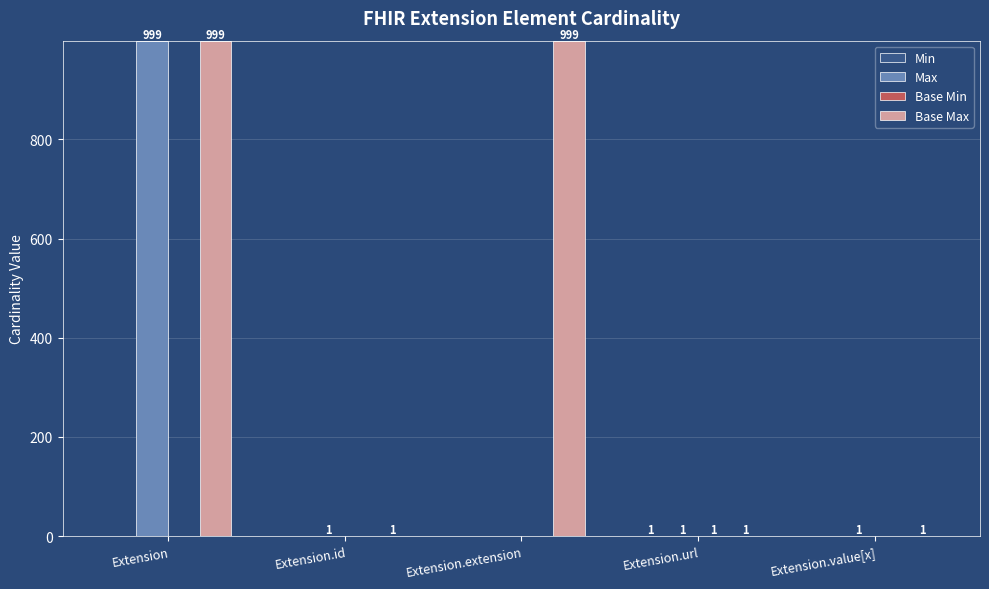

What is the sum of all Base Max values?

2001